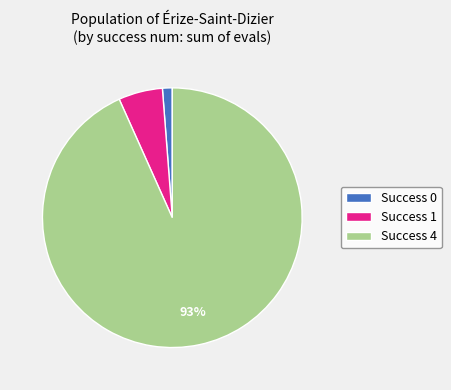

Rank the categories by value from lowest to highest.

Success 0, Success 1, Success 4